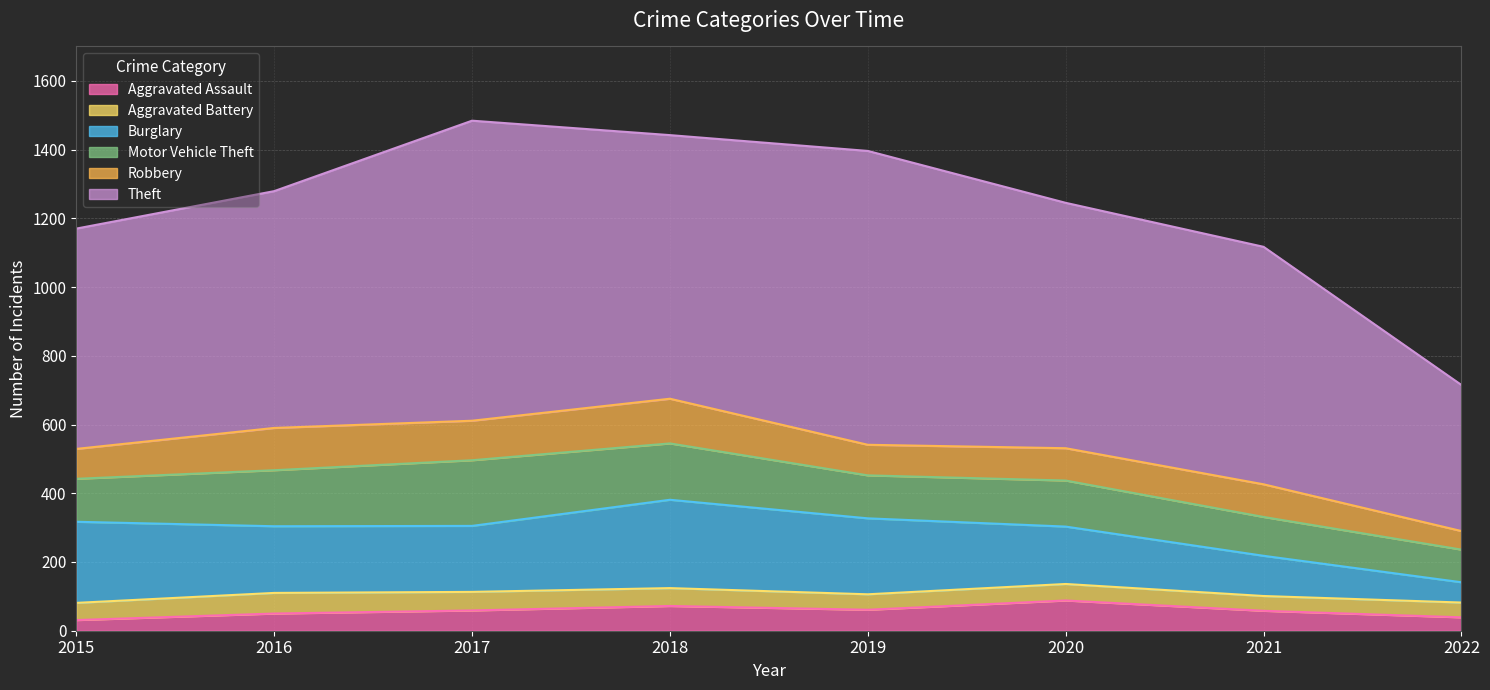

True or false: Aggravated Assault has a value of 100 at 2021.

False